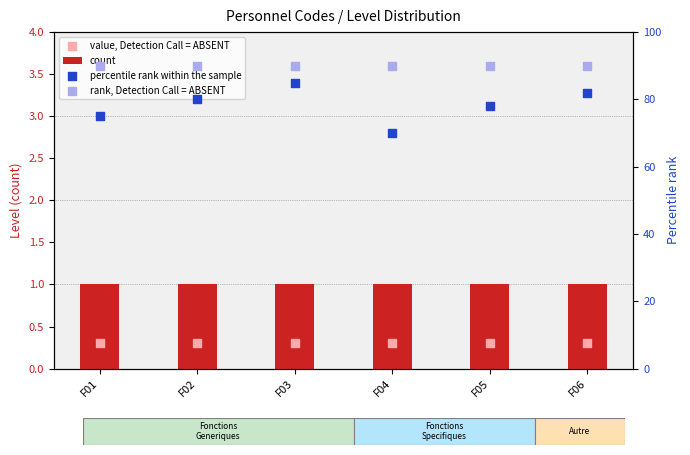

What is the total value across all series at F03?

176.3